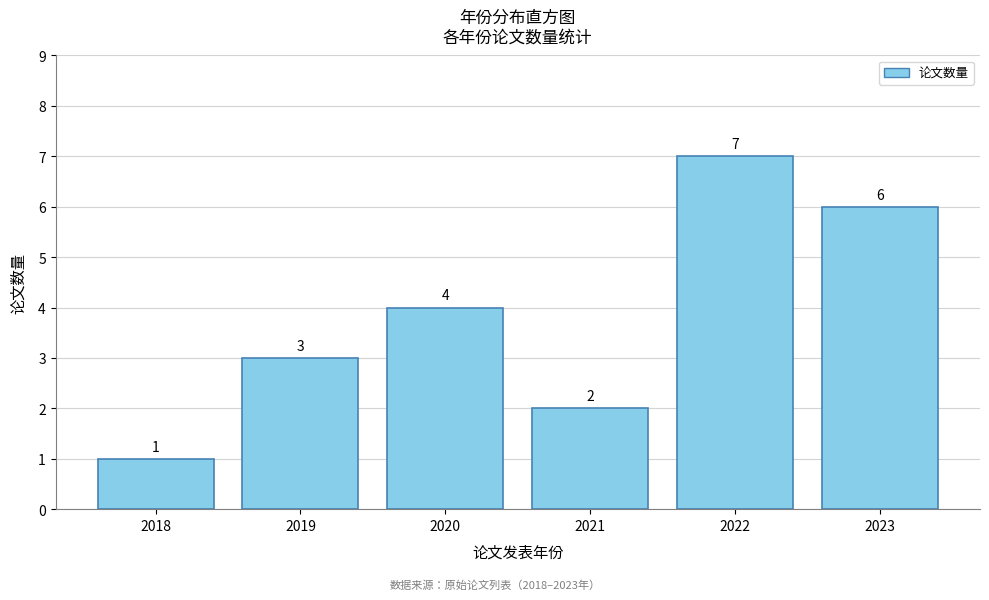

Reading left to right, what are all the values shown in this chart?

1	3	4	2	7	6